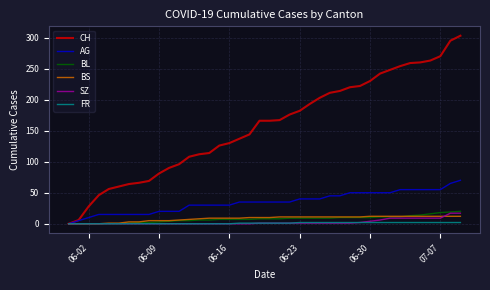

Which series has the largest range (max minus min)?

CH